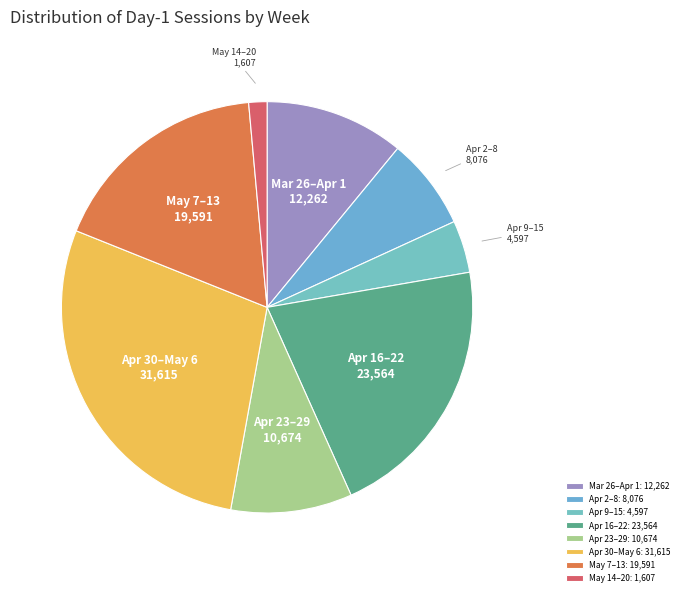

How many segments does this pie chart have?

8